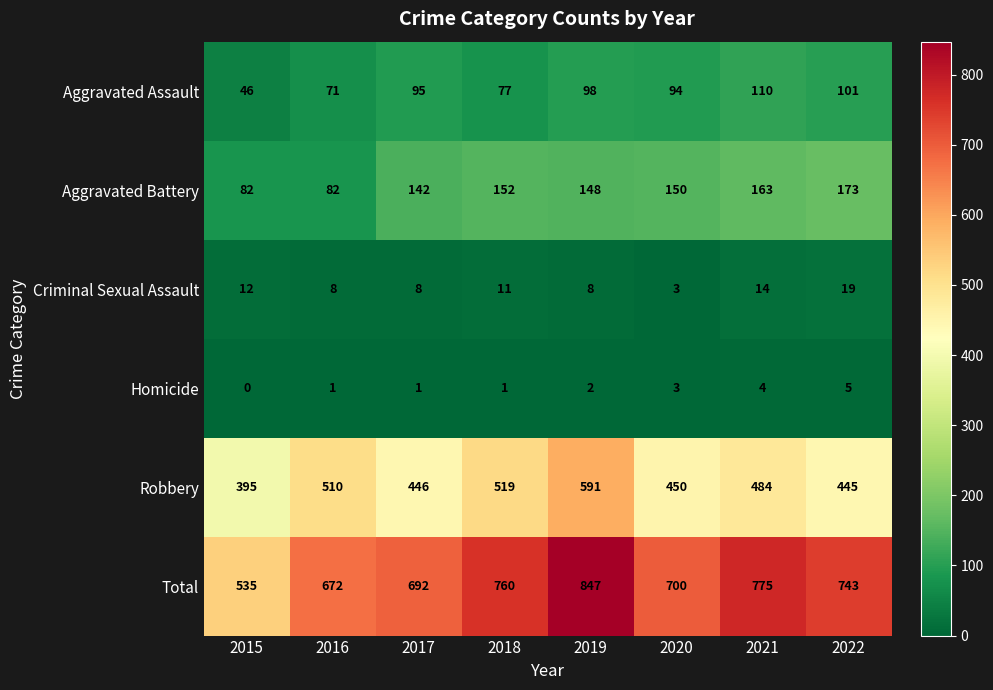

Between 2018 and 2019, which series saw the biggest shift?

Total